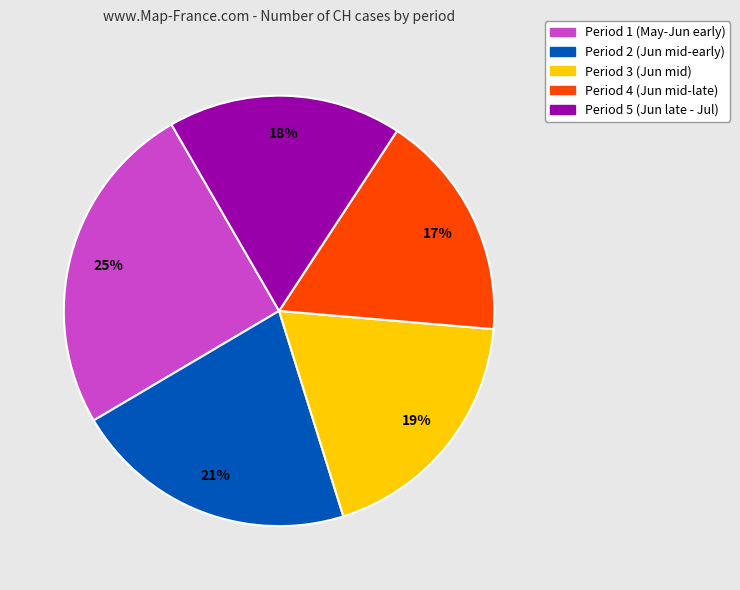

Is there any slice that represents more than half of the pie?

No